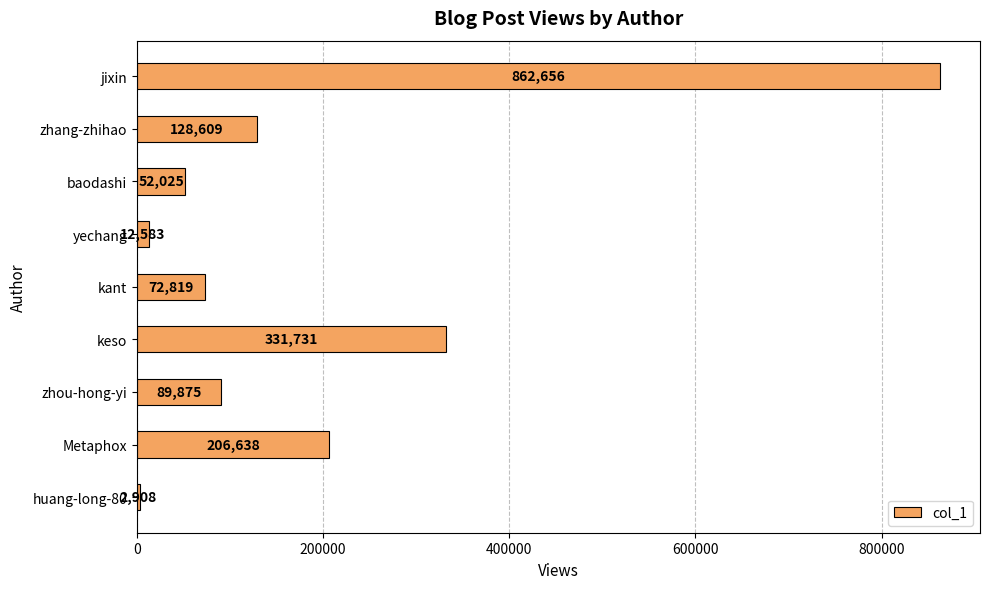

What is the label of the 1st bar from the bottom?

huang-long-80